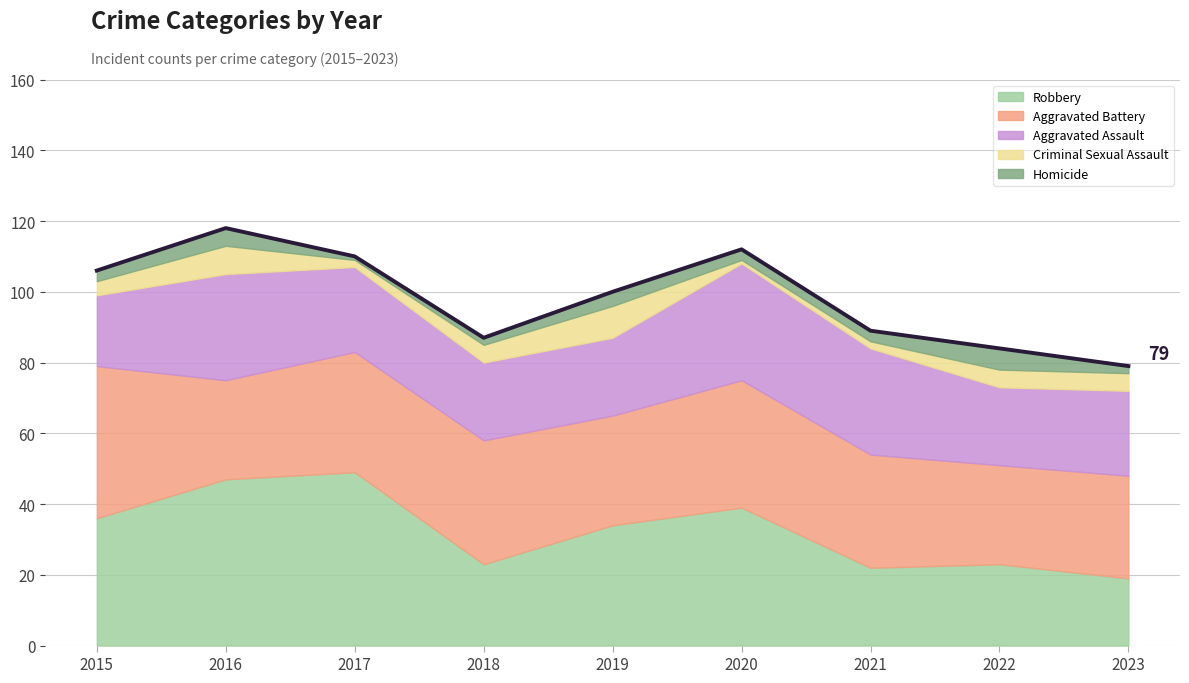

At which label does Aggravated Assault reach its peak?

2020